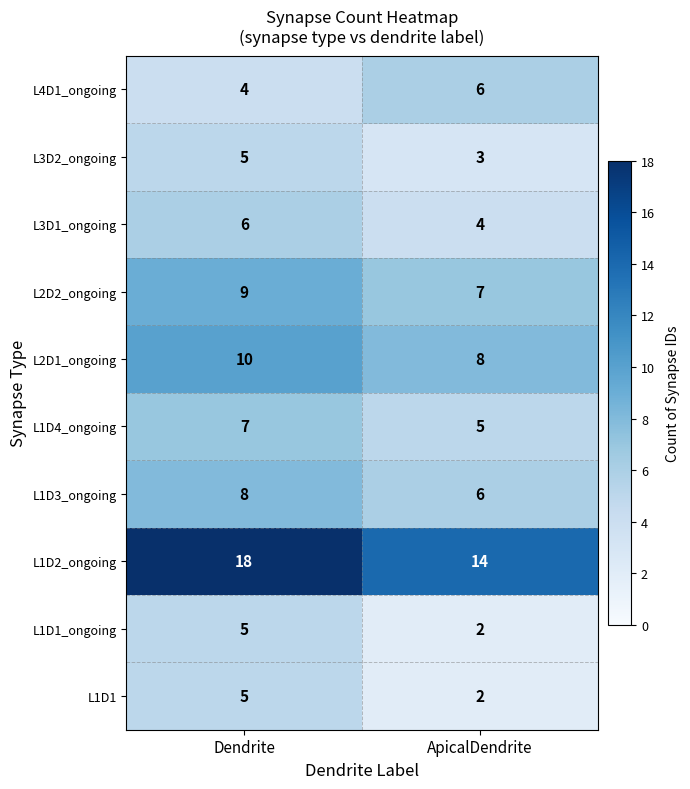

What is the sum of all L1D3_ongoing values?

14